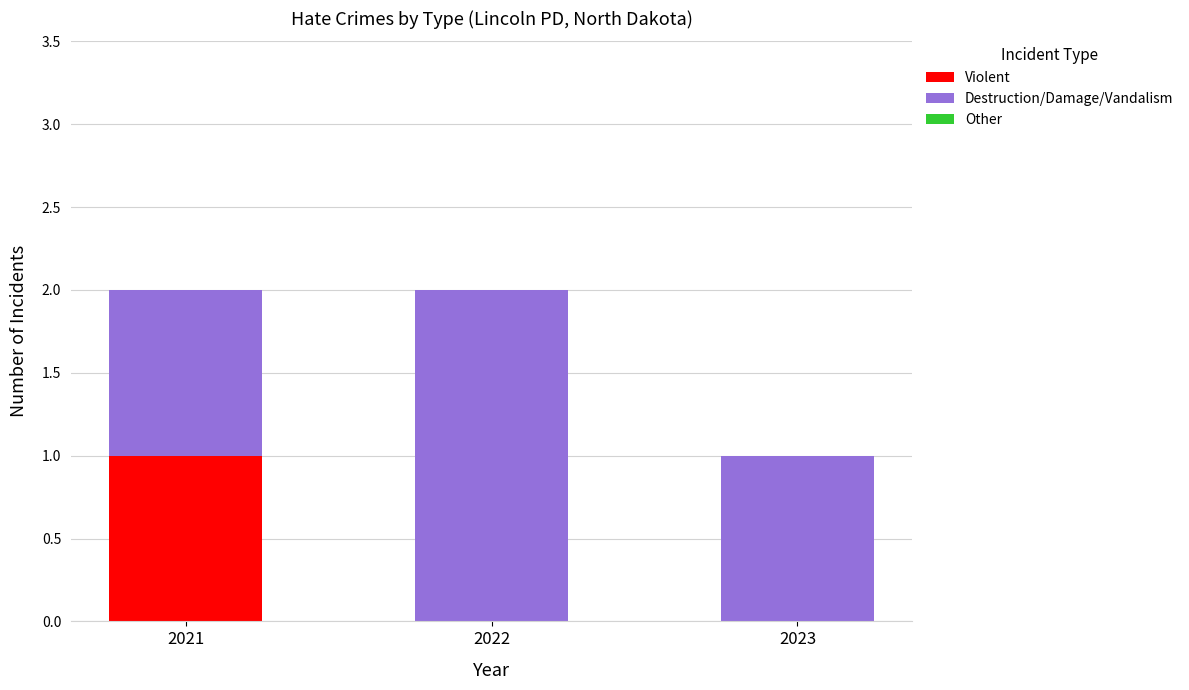

What is the difference between the Violent values at 2021 and 2023?

1